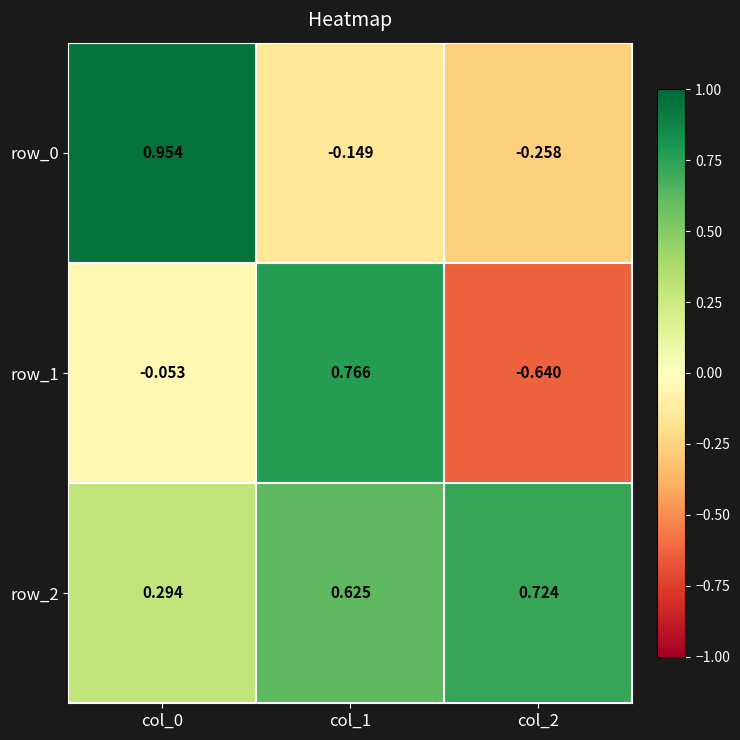

What is the difference between the row_1 values at col_1 and col_0?

0.8